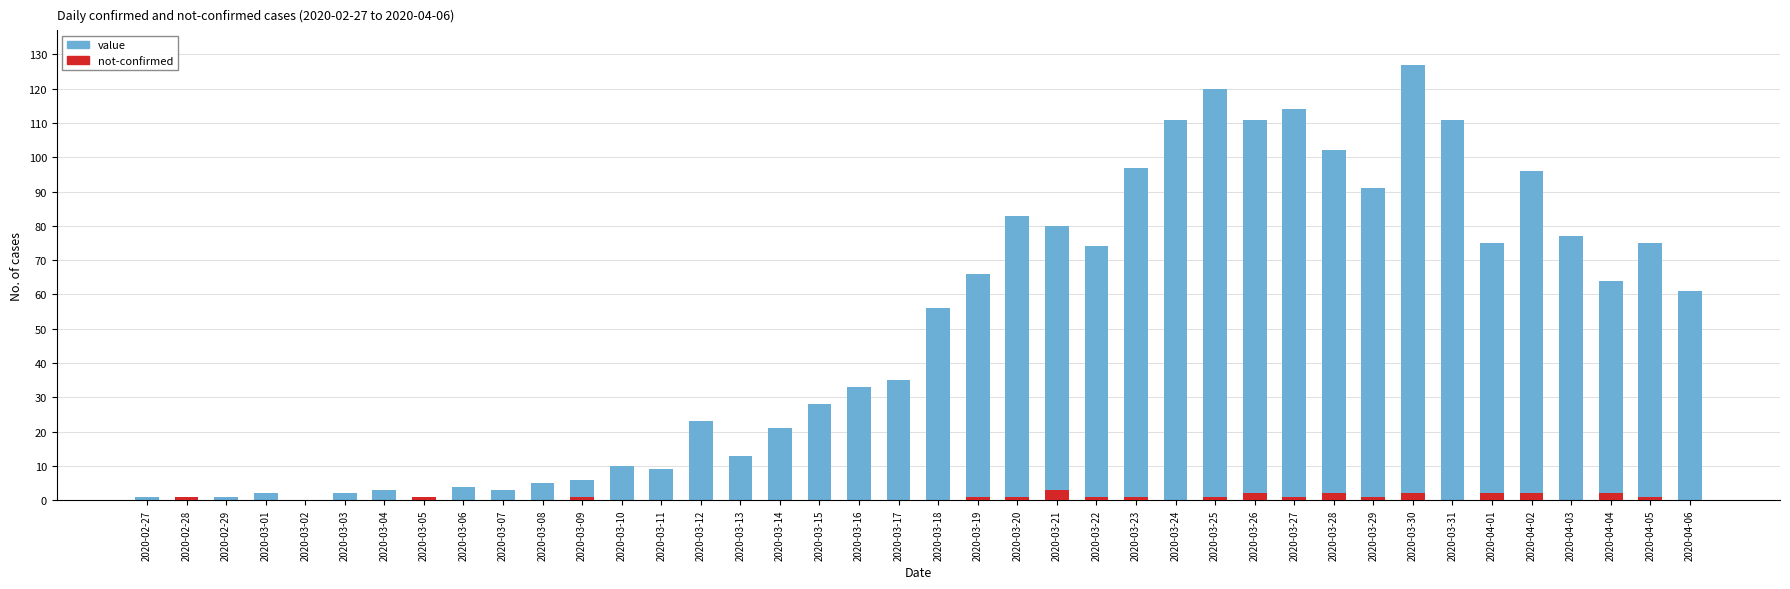

At which label is not-confirmed closest to 1?

2020-02-28